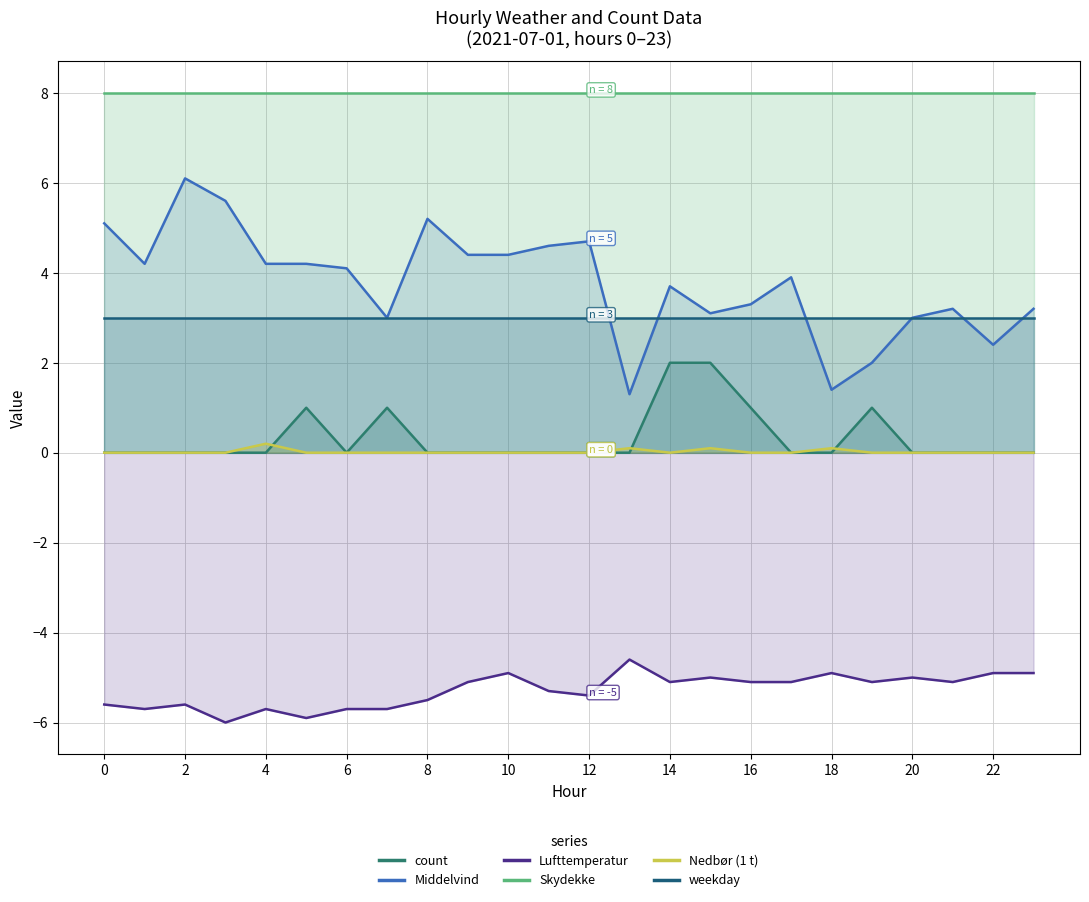

What is the greatest value displayed?

8.0